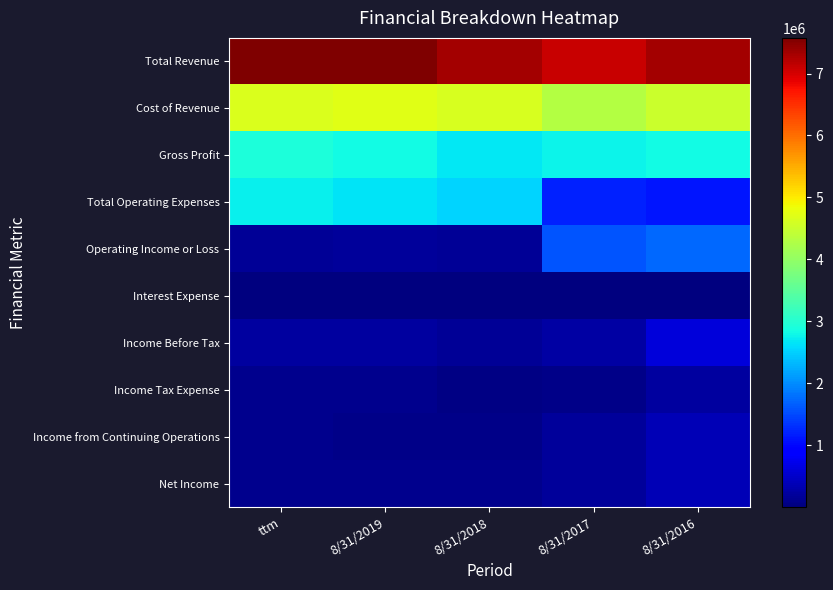

What is the total value across all series at 8/31/2016?

19118241